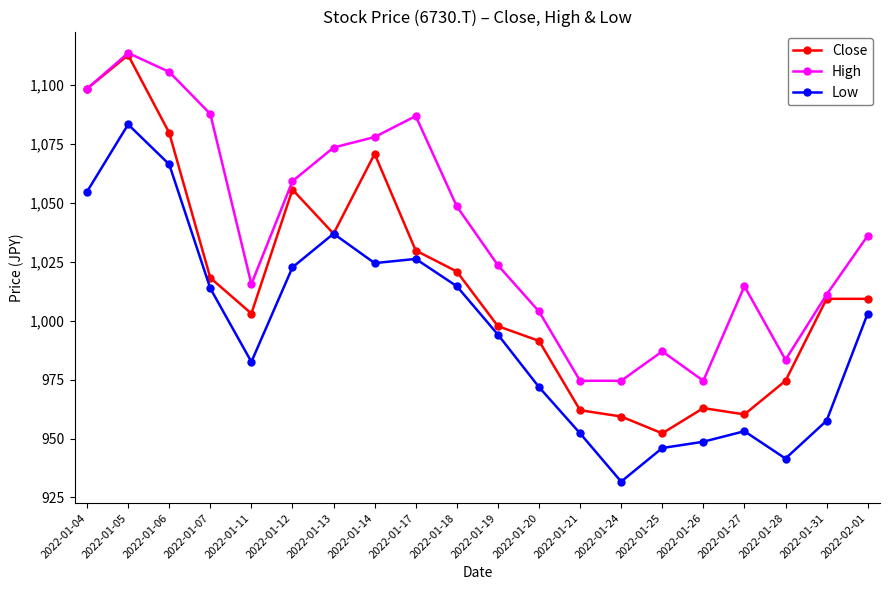

What is the label of the 13th point from the right?

2022-01-14